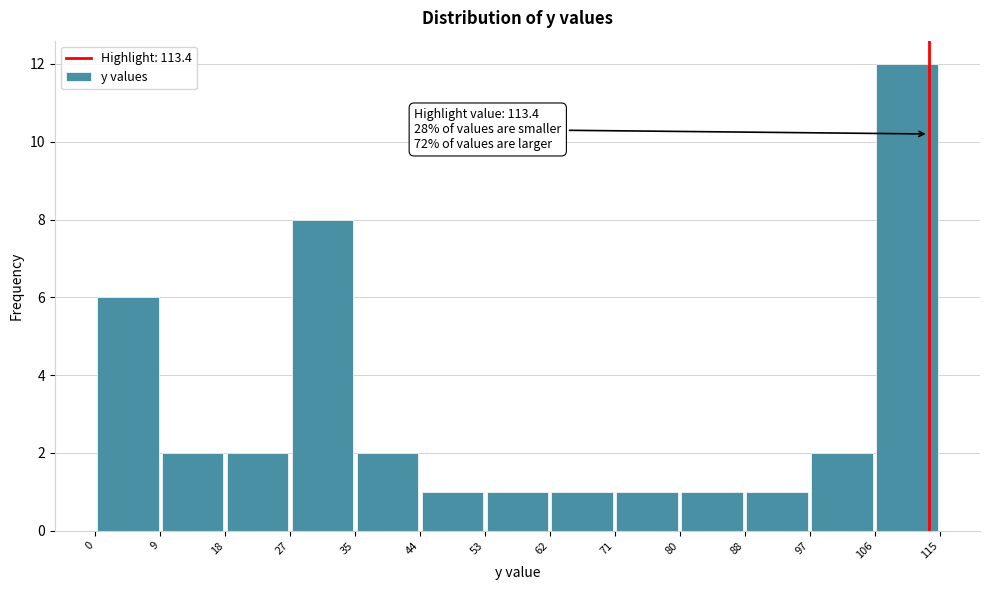

Over which range of the x-axis is the bar tallest?

106 to 115